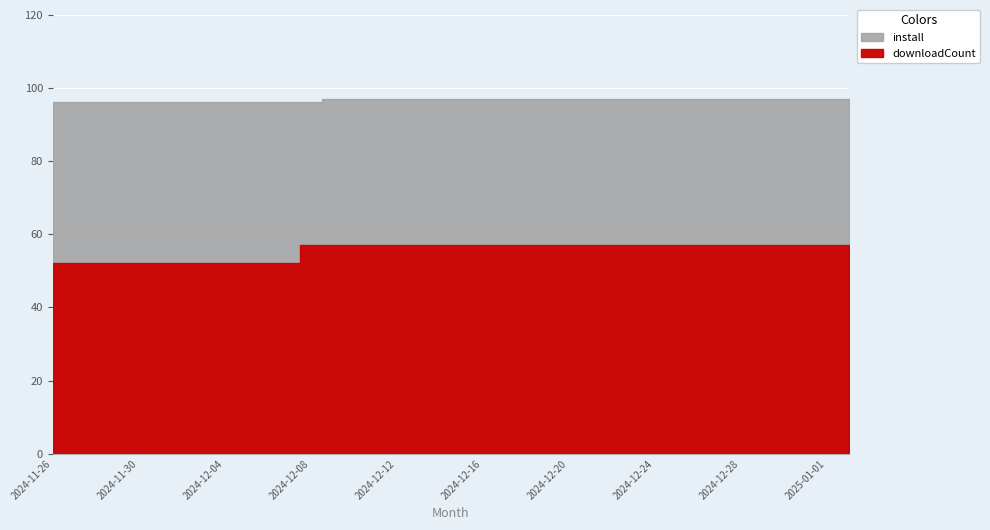

What is the total value across all series at 2024-12-20?

154